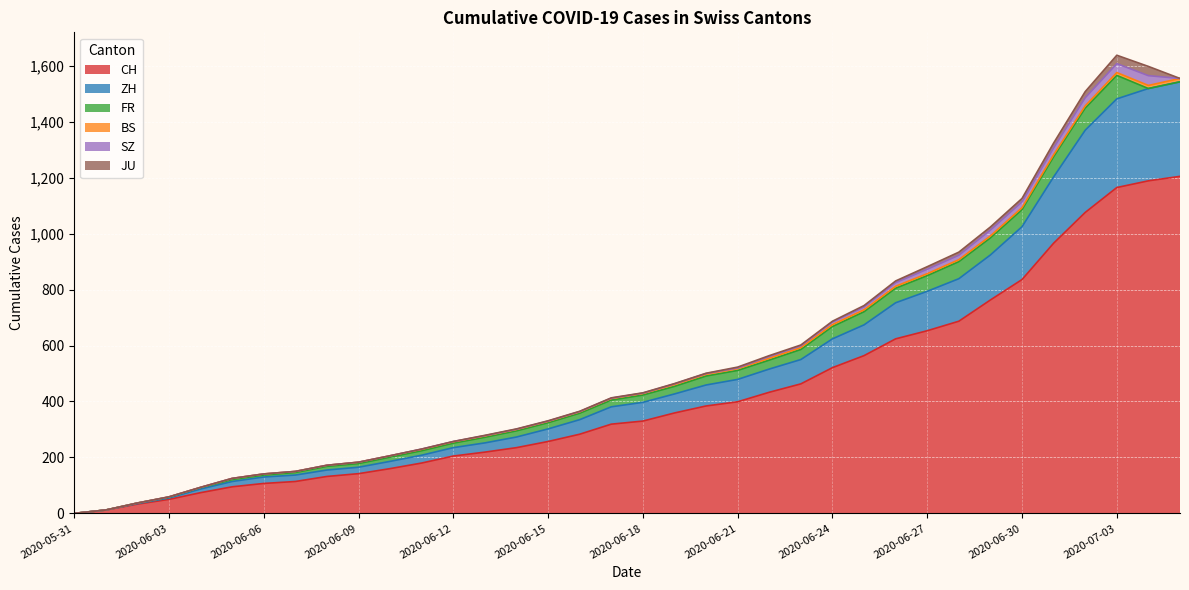

Where does the FR series first go above 23?

2020-06-17